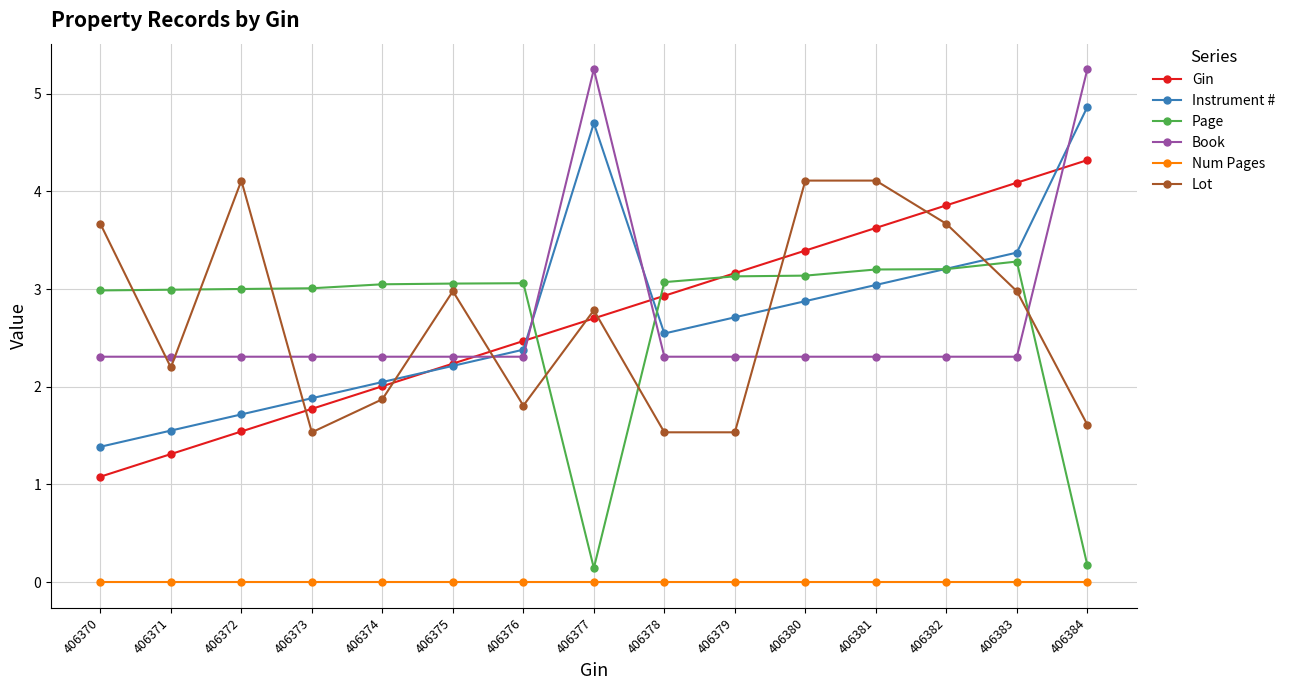

What is the spread (max minus min) of values at 406376?

3.1